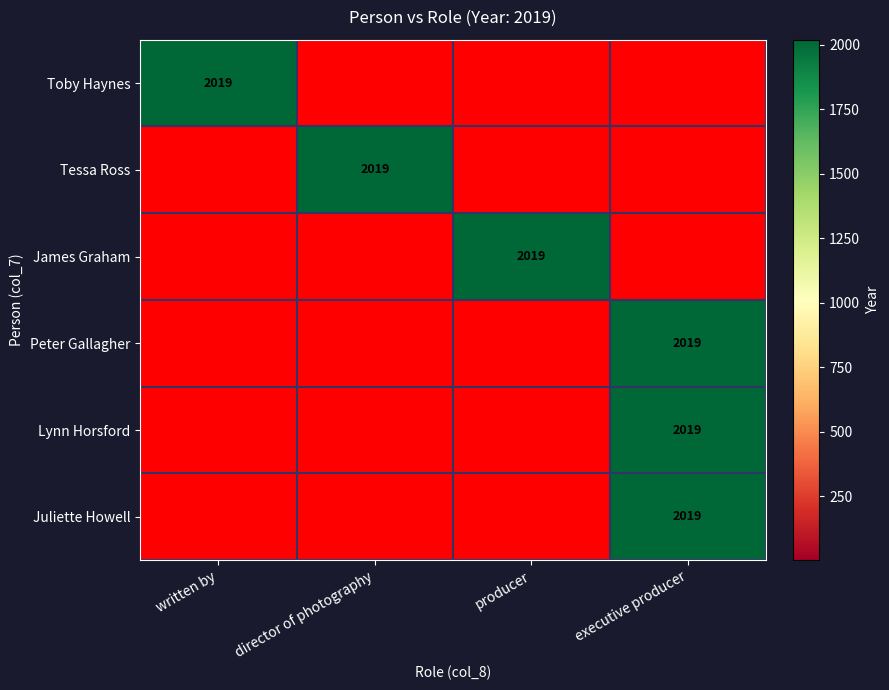

Is it true that Tessa Ross equals 775 at director of photography?

False